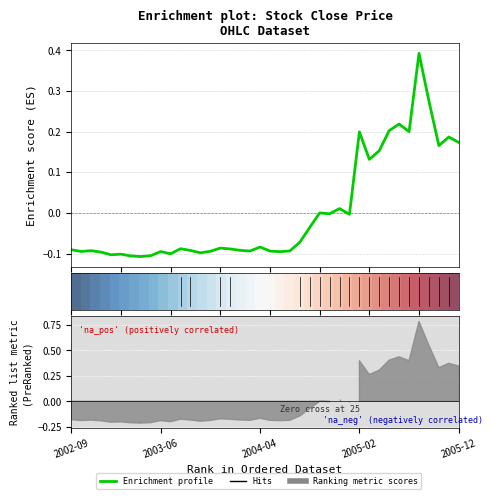

How many lines are shown in the chart?

2